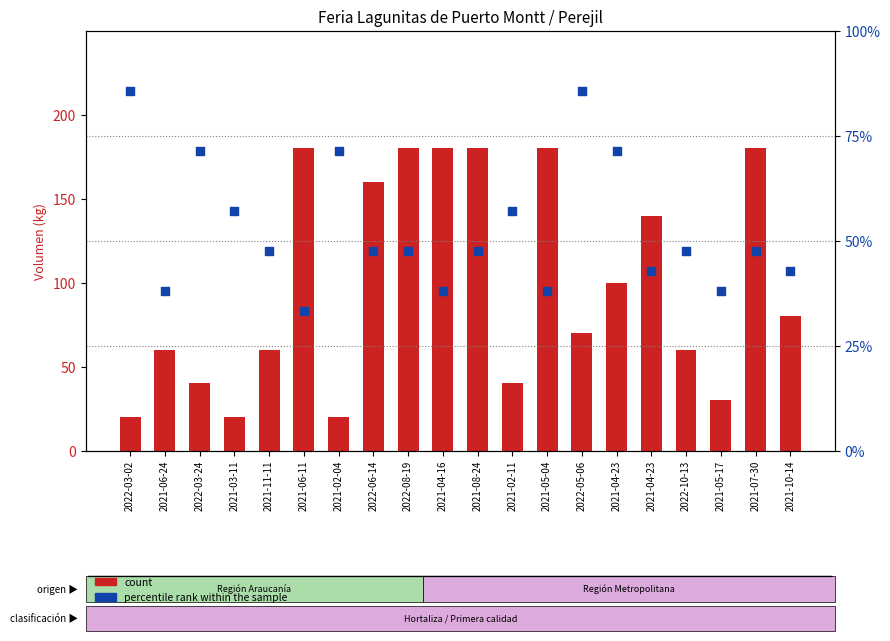

At which category is the sum across all series the highest?

2022-05-06